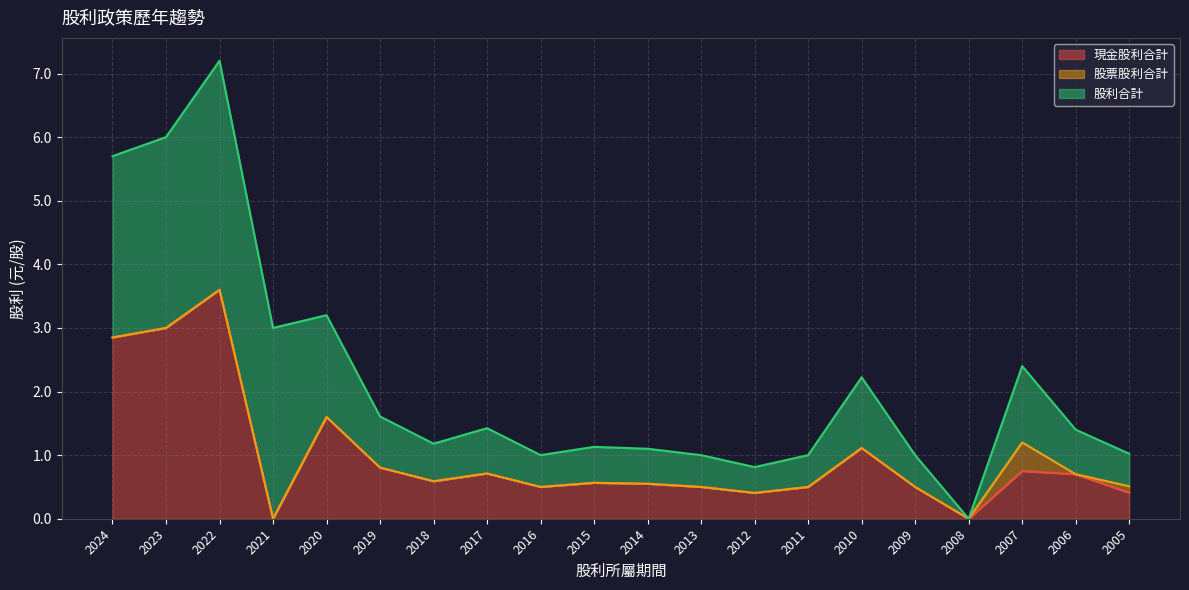

What is the total value across all series at 2006?

1.4